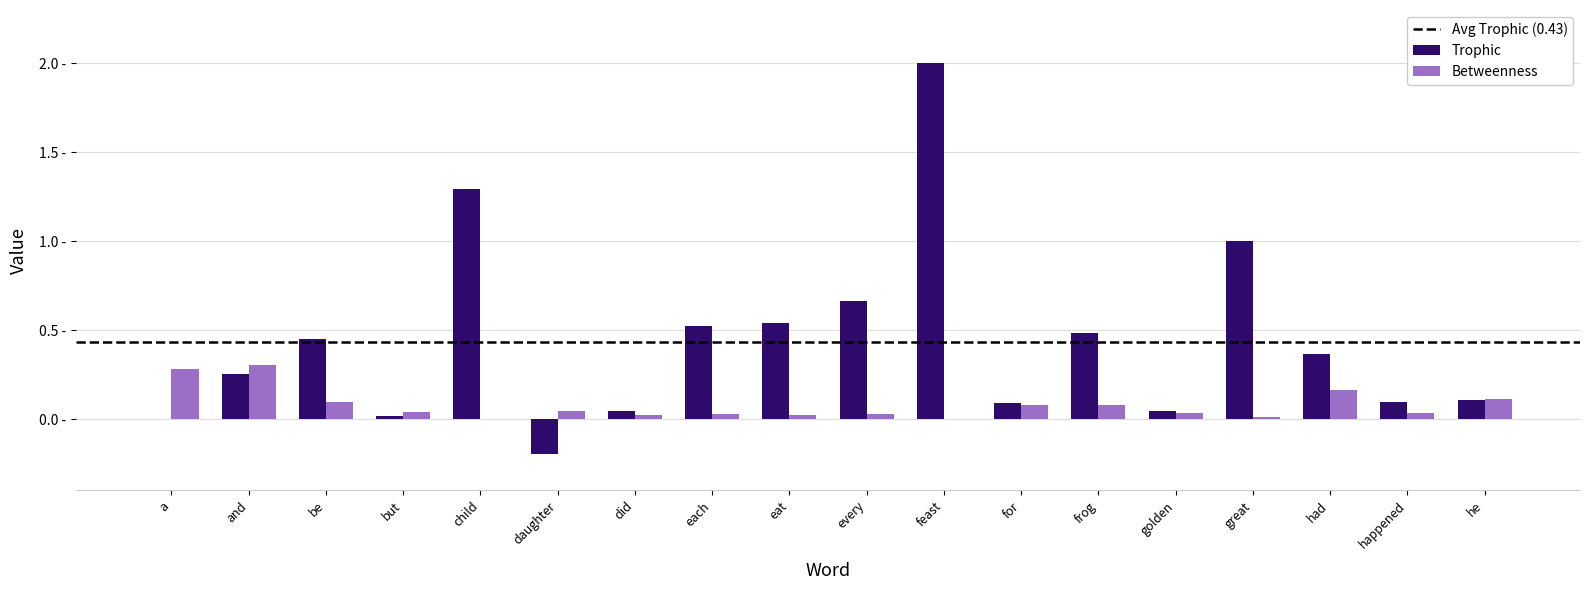

Does the chart contain stacked bars?

No